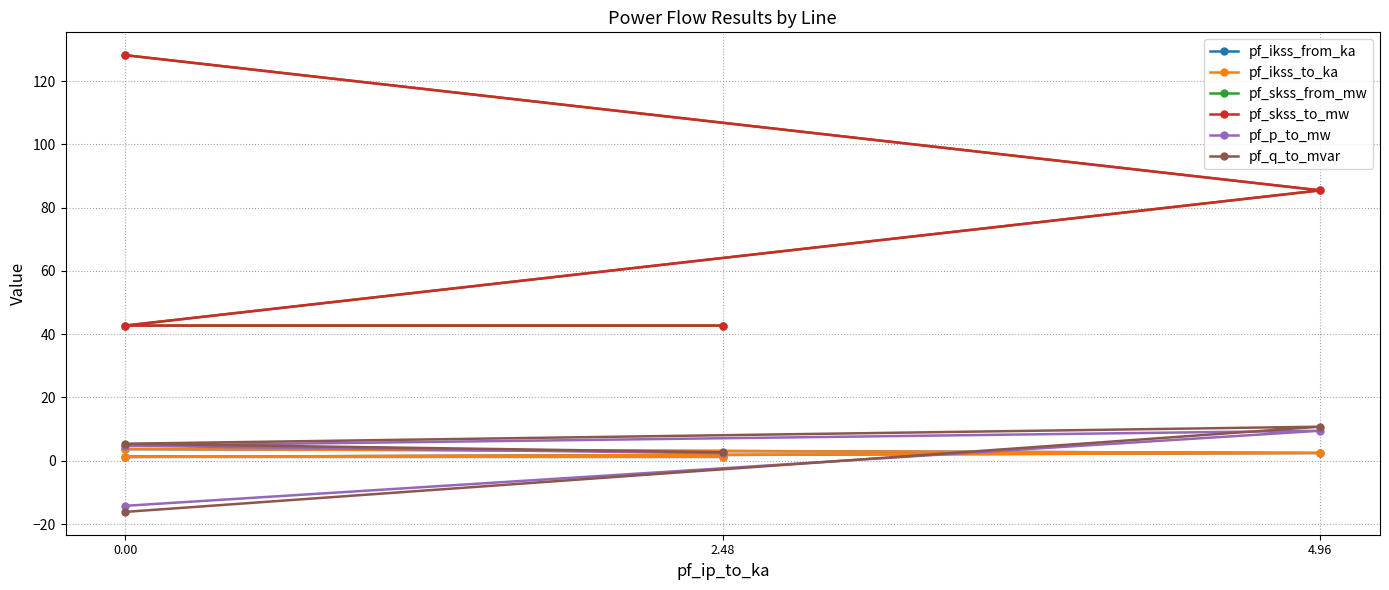

What is the sum of the pf_p_to_mw values at 4.96 and 0.00?

-9.5